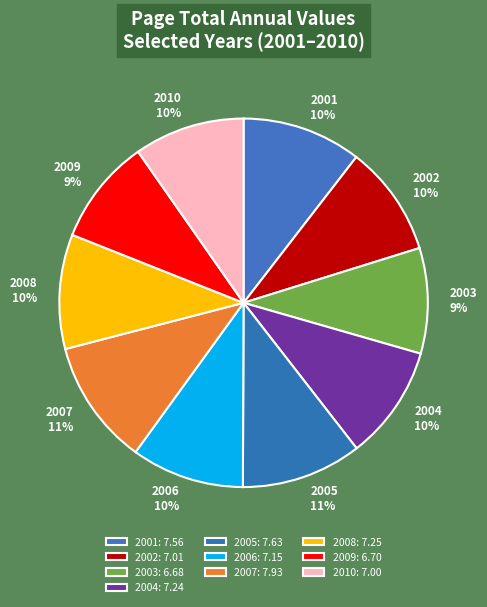

Combined, do 2001 and 2005 account for over 50%?

No